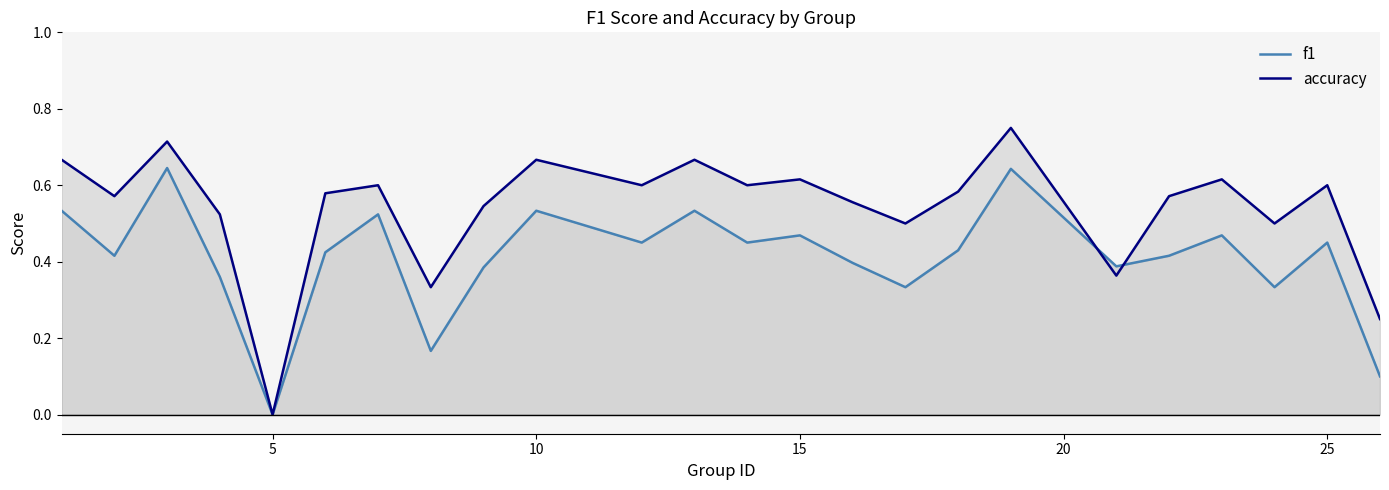

Is the value of f1 at 14 greater than the value of accuracy at 7?

Yes